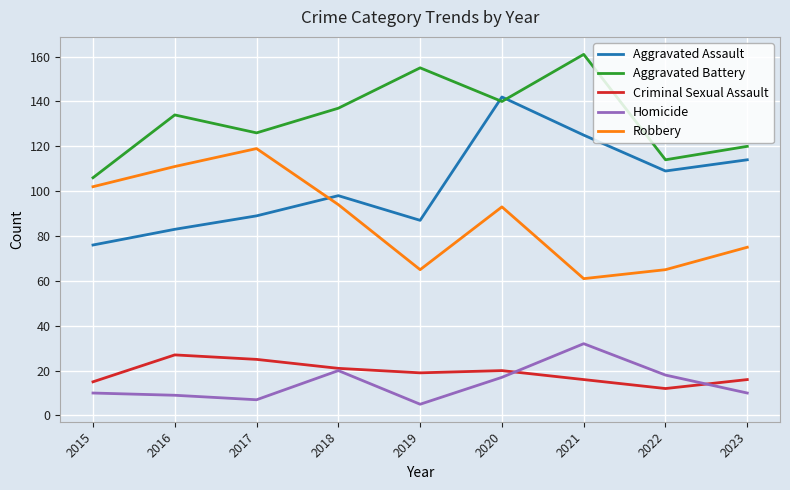

Between 2021 and 2023, which series saw the biggest shift?

Aggravated Battery